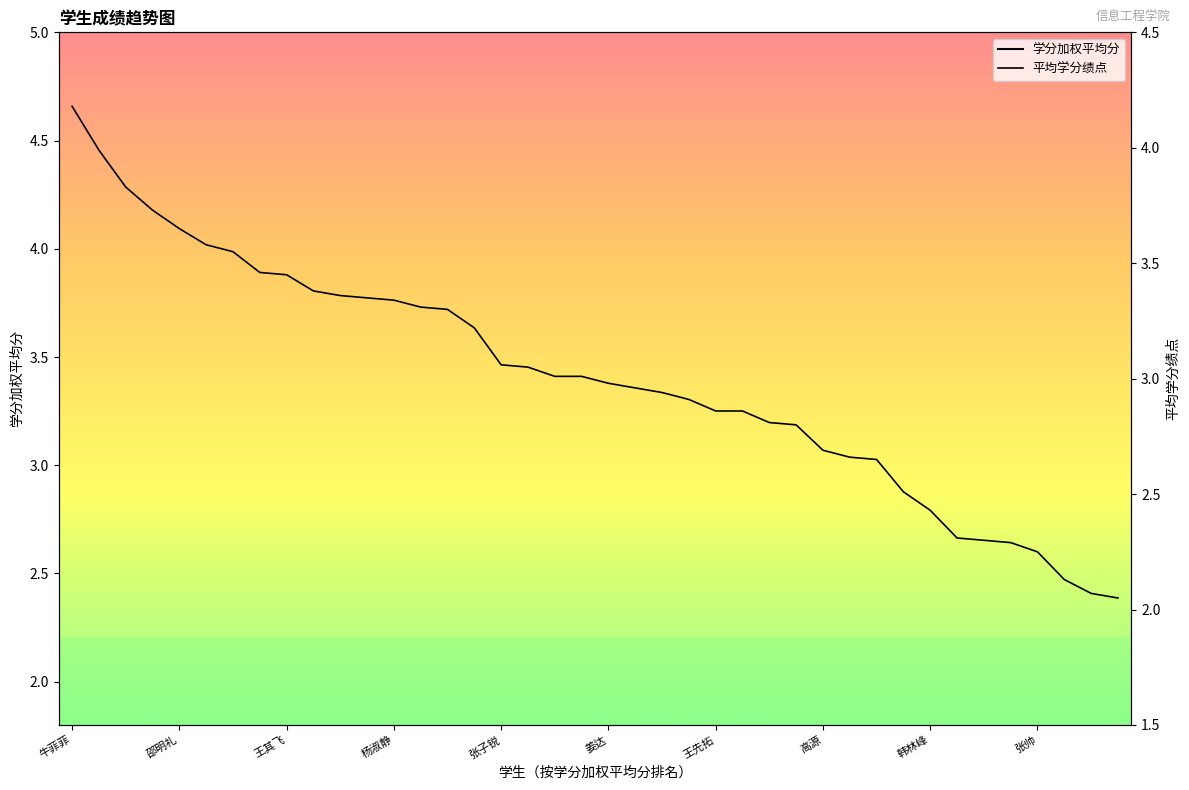

True or false: 学分加权平均分 and 平均学分绩点 intersect in this chart.

False